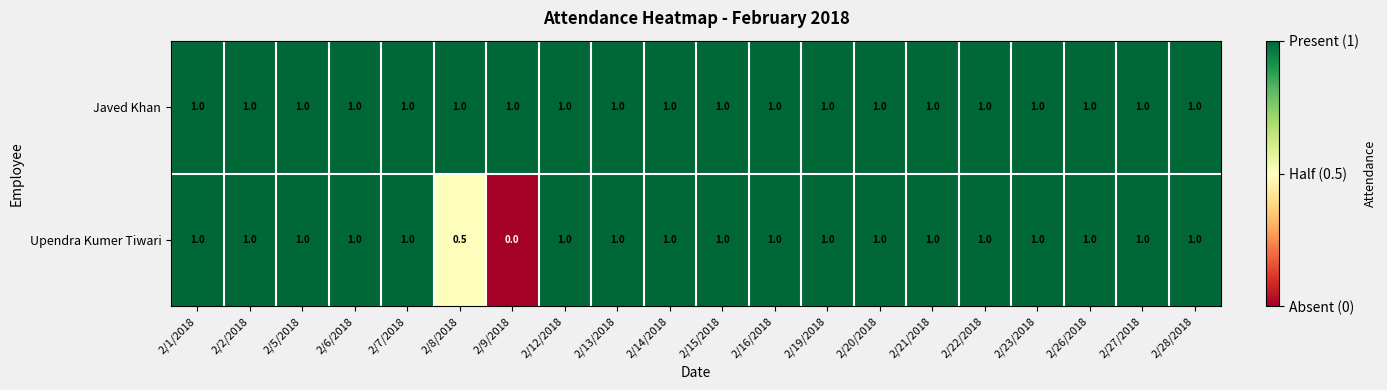

What is the total value across all series at 2/26/2018?

2.0